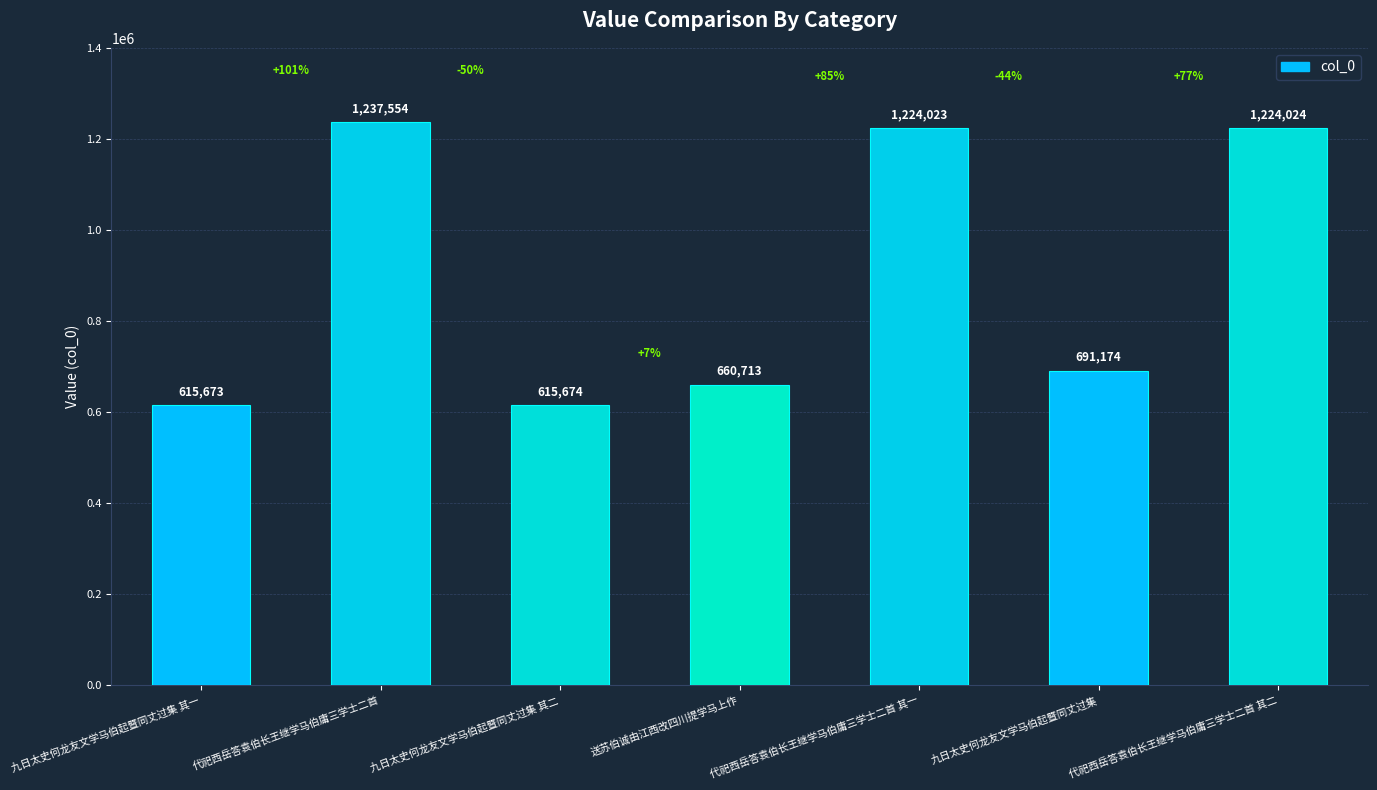

What is the label of the 3rd bar from the right?

代祀西岳答袁伯长王继学马伯庸三学士二首 其一